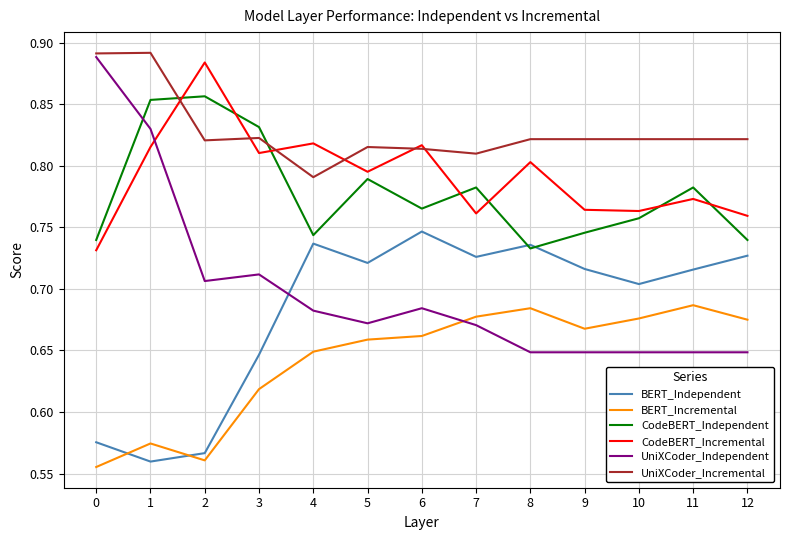

How many BERT_Incremental values are between 0 and 1?

13